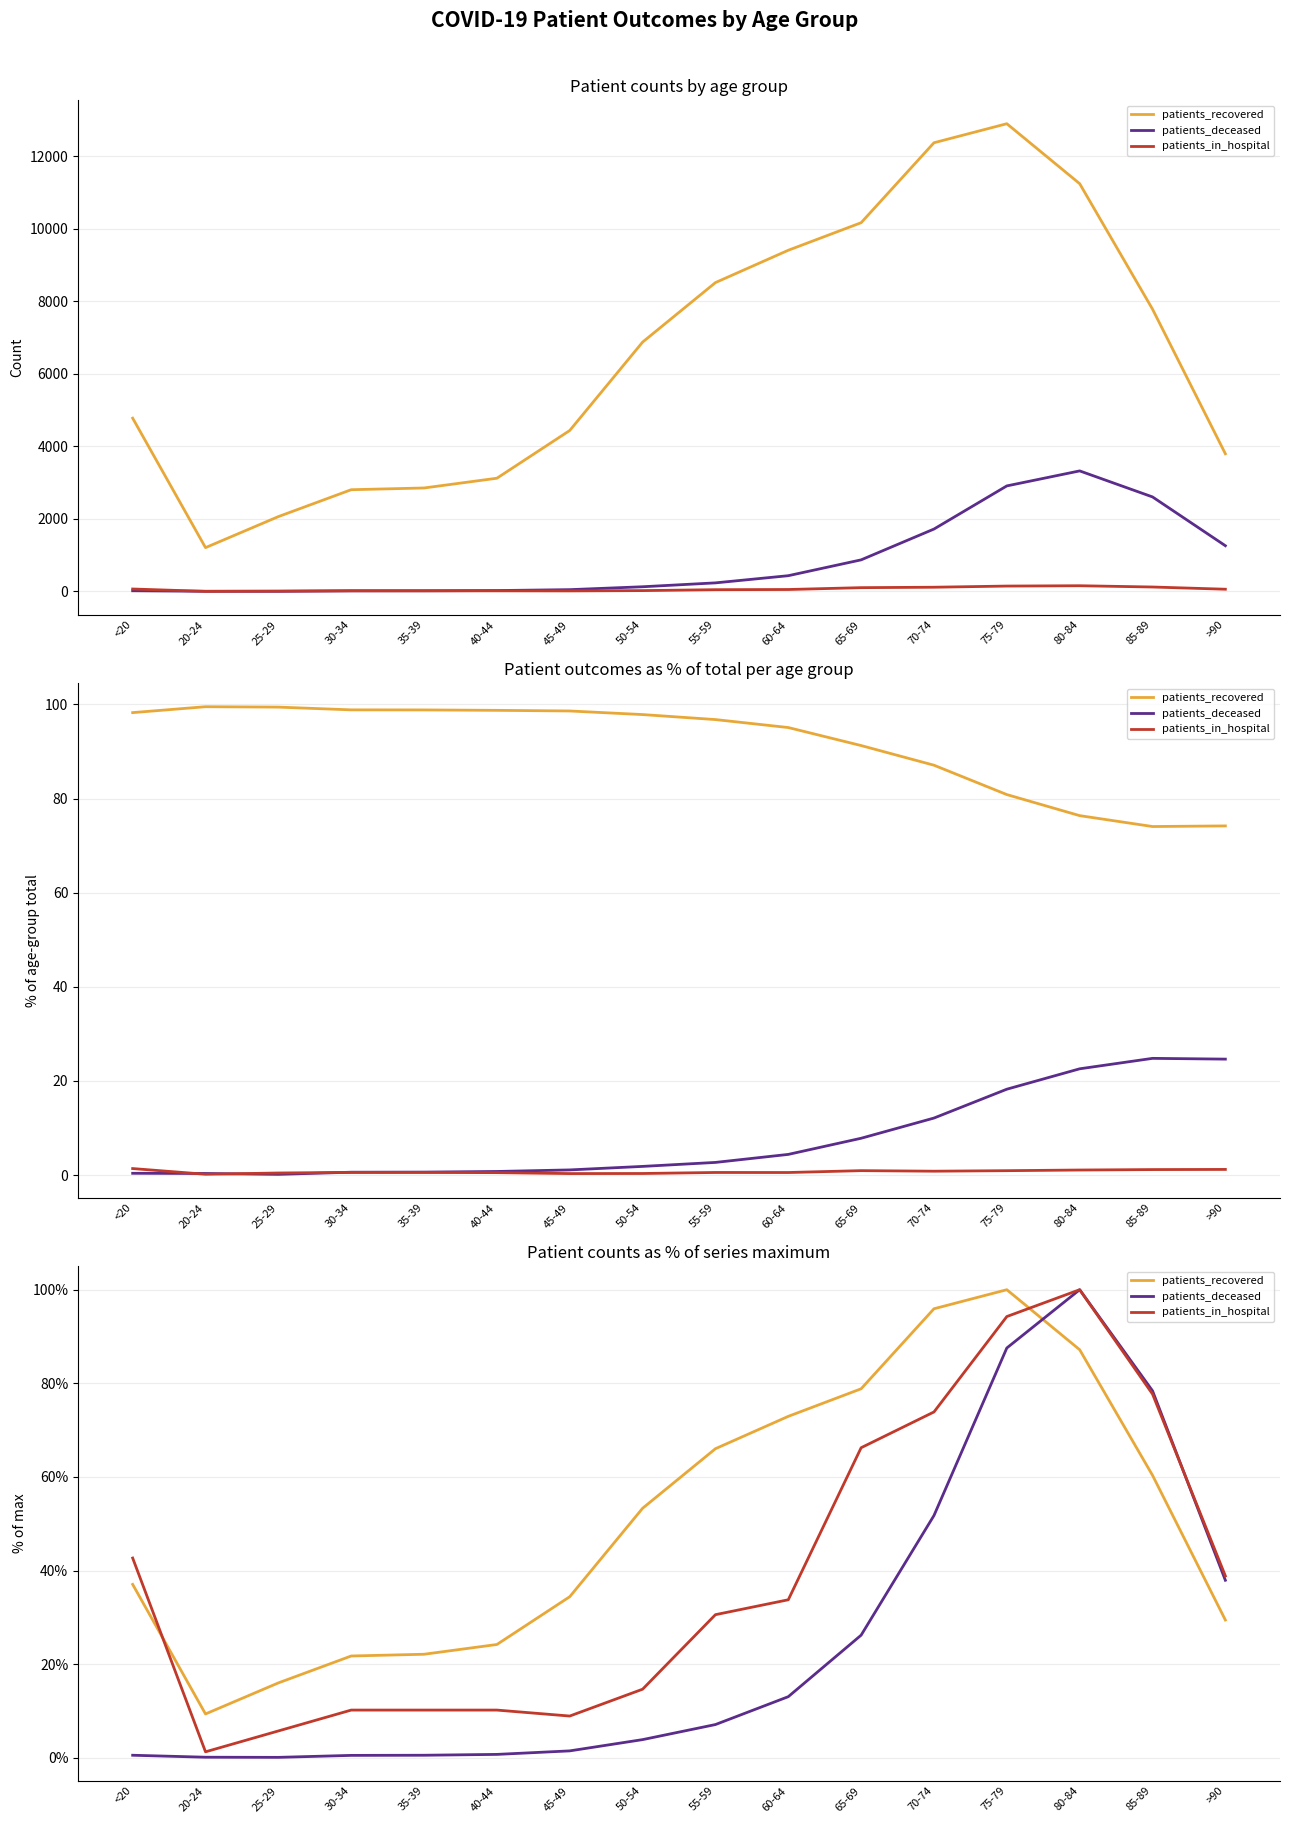

At 40-44, list the series in order from smallest to largest.

patients_deceased, patients_in_hospital, patients_recovered